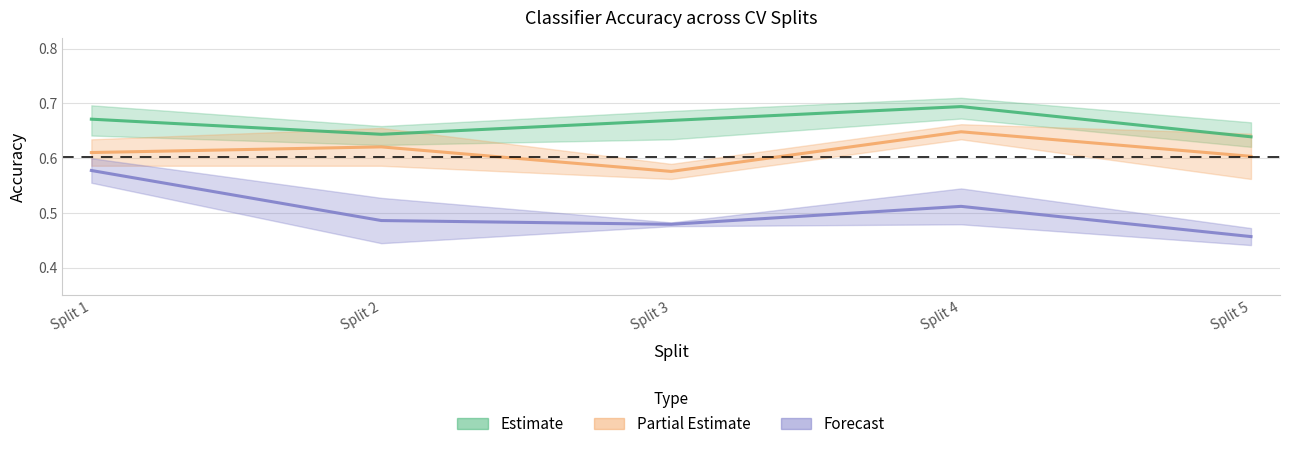

In Partial Estimate, how many points are higher than both neighbors (excluding endpoints)?

2